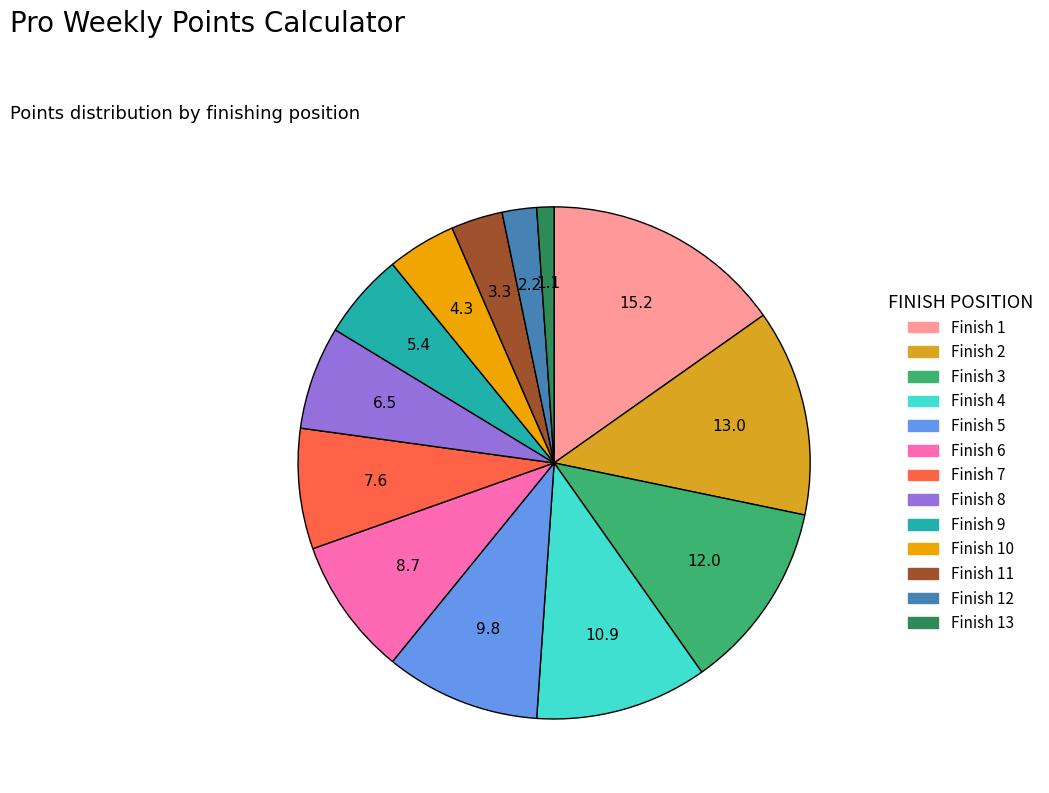

How many segments does this pie chart have?

13